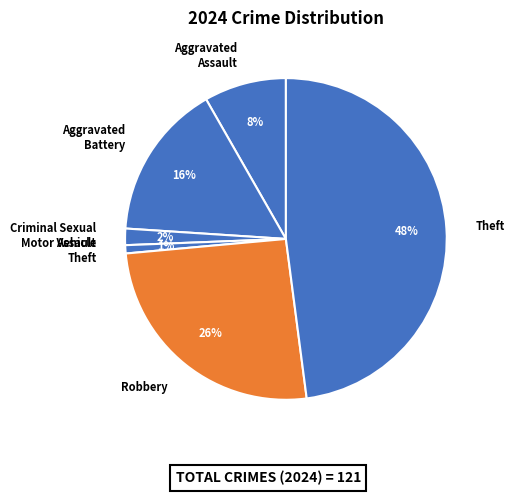

How many segments does this pie chart have?

6